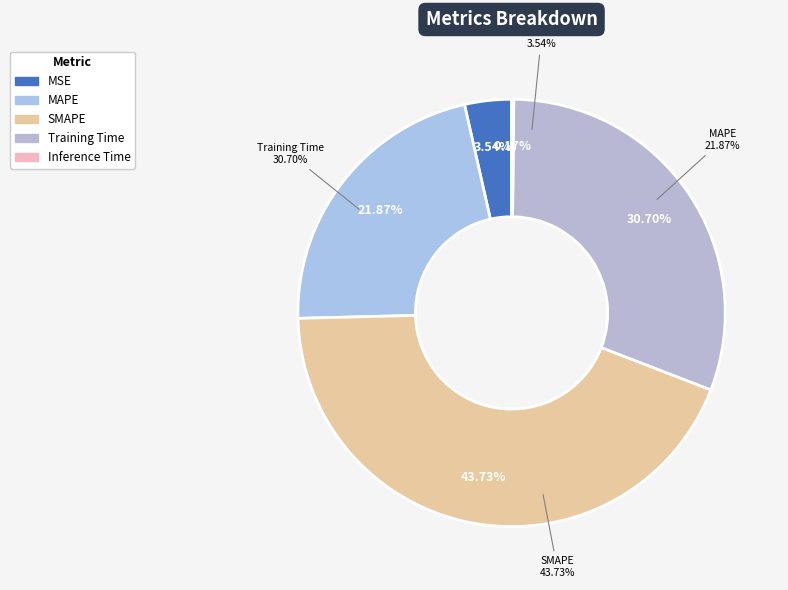

What is the smallest slice in the pie chart?

Inference Time